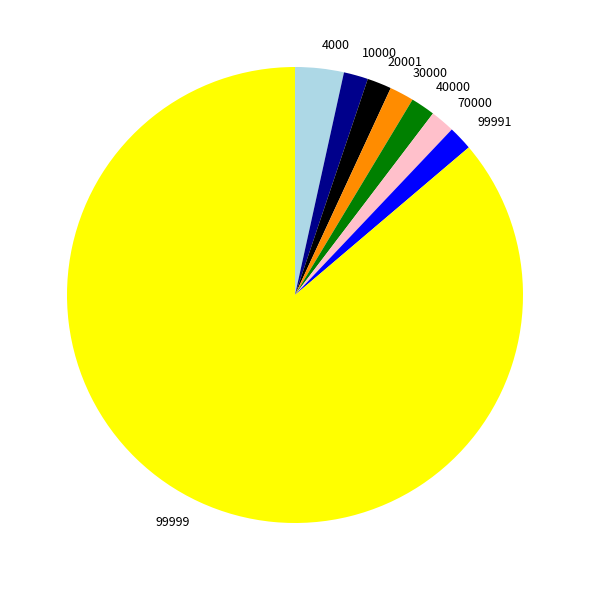

How many slices are in this pie chart?

8